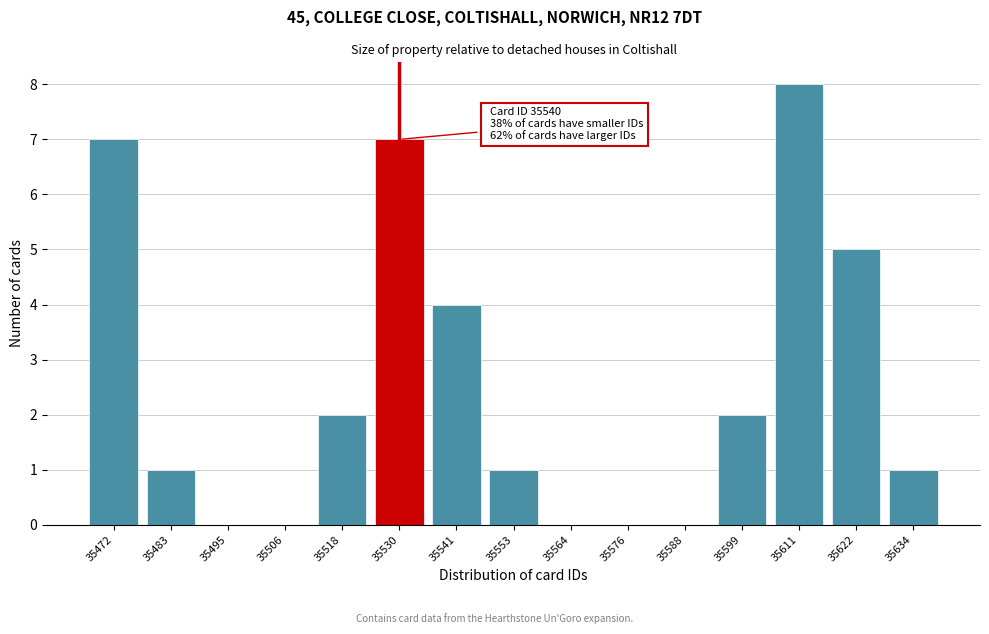

Reading left to right, extract all data points from this chart.

35472=7	35483=1	35495=0	35506=0	35518=2	35530=7	35541=4	35553=1	35564=0	35576=0	35588=0	35599=2	35611=8	35622=5	35634=1